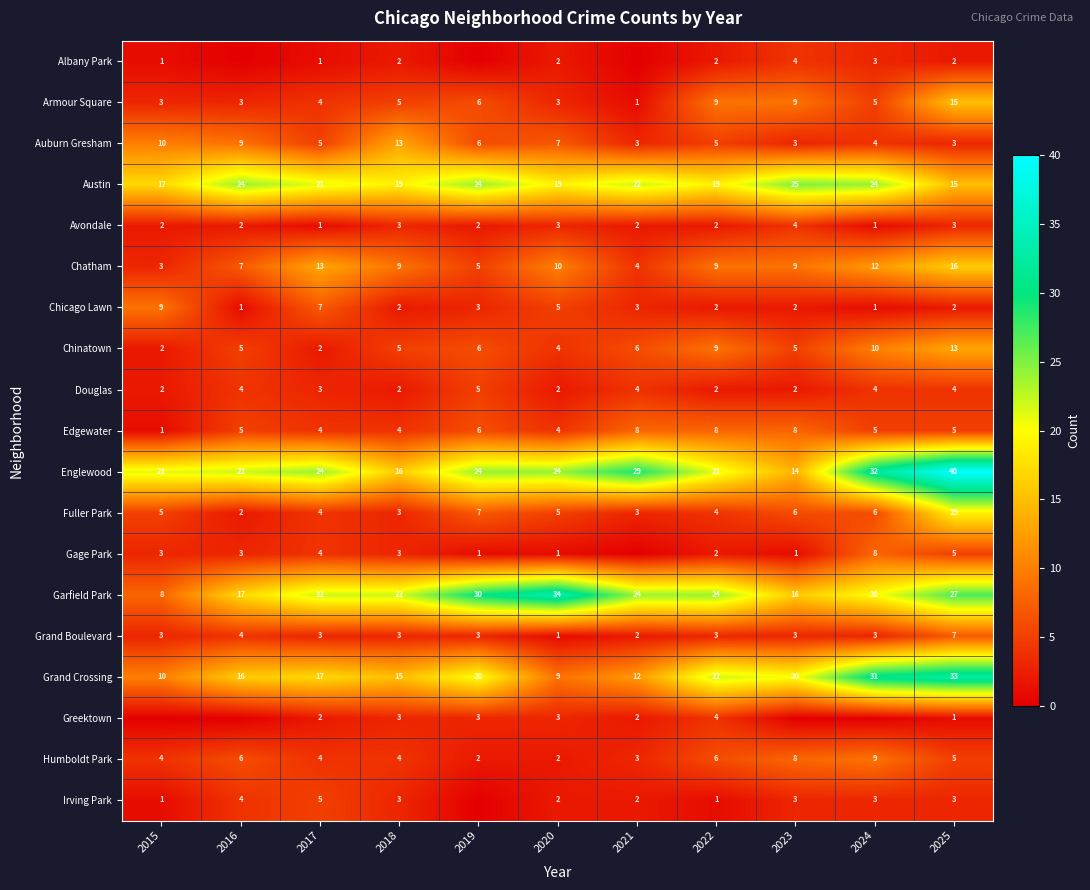

Where is Fuller Park nearest to the value 10?

2019